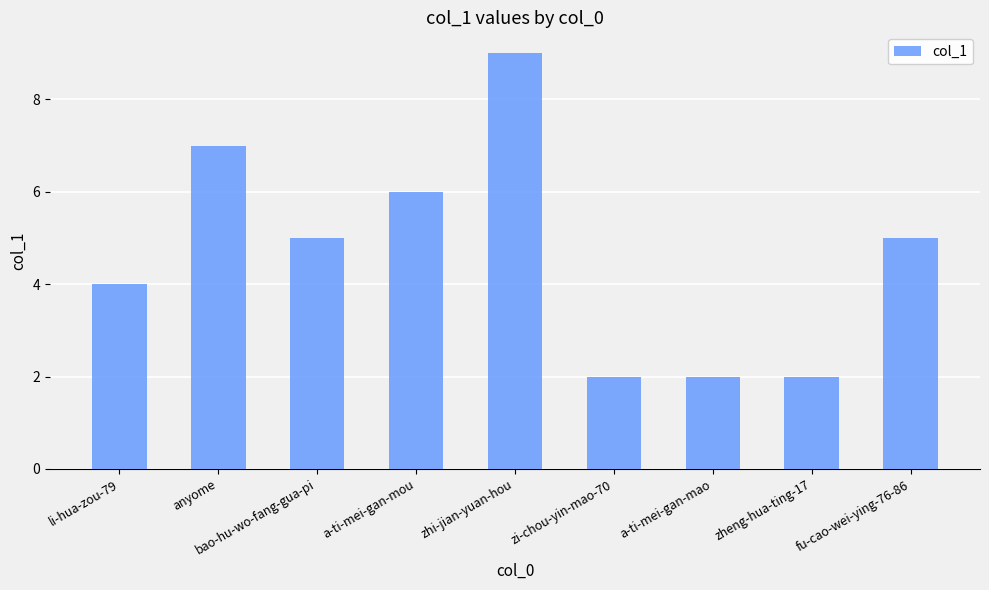

The chart shows a value of 6 at a-ti-mei-gan-mou. True or false?

True